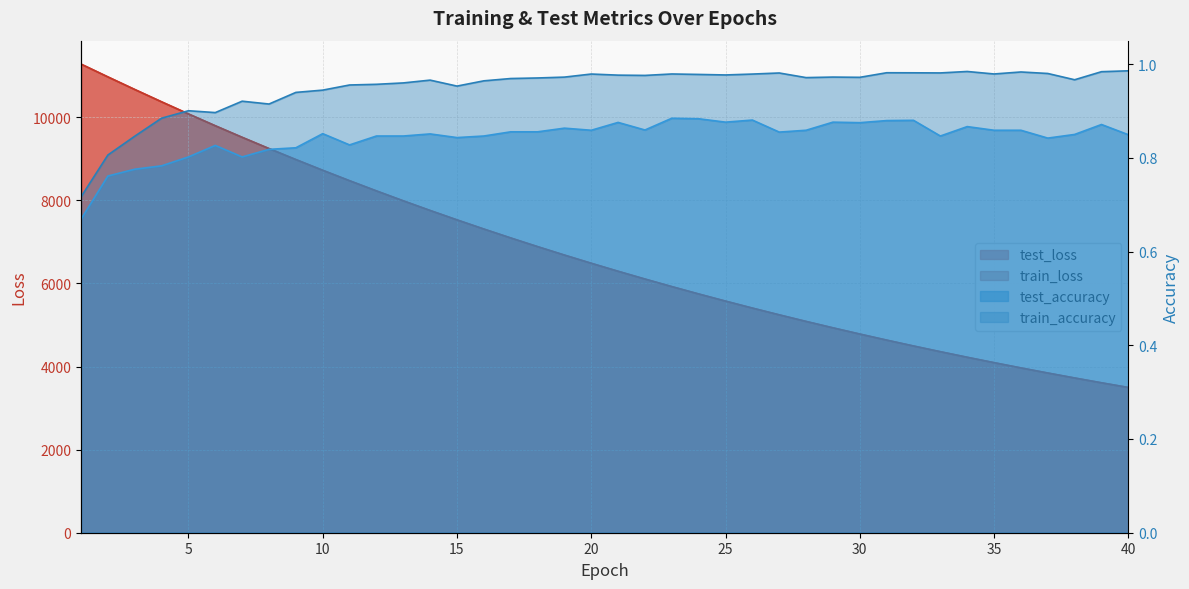

What is the difference between the train_loss values at 20 and 17?

609.6